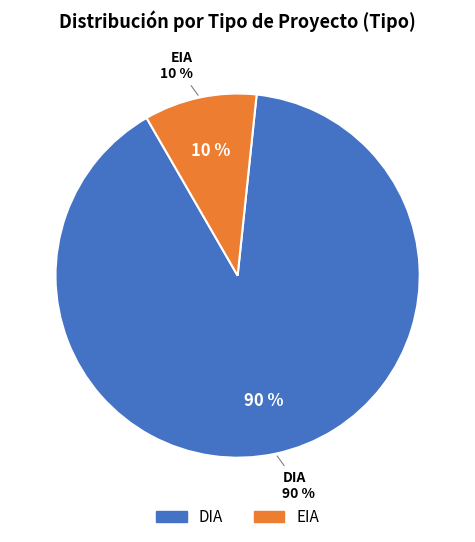

Do EIA and DIA together represent more than half of the pie?

Yes